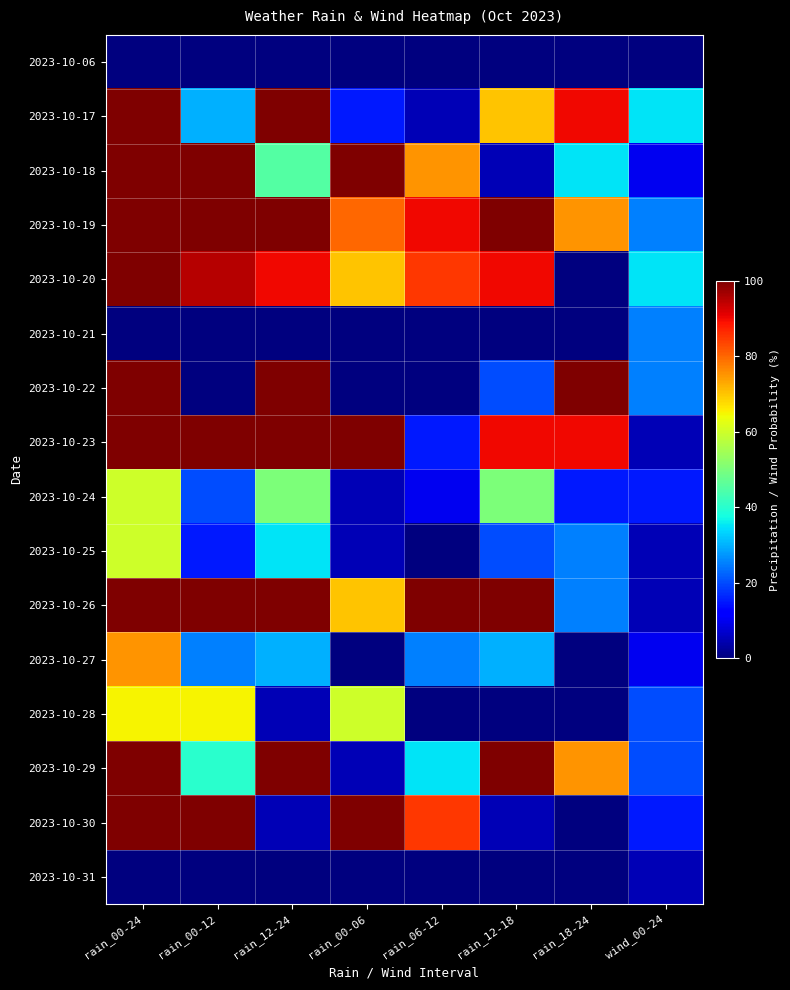

Reading left to right, transcribe all the data shown in this chart.

2023-10-06: rain_00-24=0	rain_00-12=0	rain_12-24=0	rain_00-06=0	rain_06-12=0	rain_12-18=0	rain_18-24=0	wind_00-24=0
2023-10-17: rain_00-24=100	rain_00-12=30	rain_12-24=100	rain_00-06=15	rain_06-12=5	rain_12-18=70	rain_18-24=90	wind_00-24=35
2023-10-18: rain_00-24=100	rain_00-12=100	rain_12-24=45	rain_00-06=100	rain_06-12=75	rain_12-18=5	rain_18-24=35	wind_00-24=10
2023-10-19: rain_00-24=100	rain_00-12=100	rain_12-24=100	rain_00-06=80	rain_06-12=90	rain_12-18=100	rain_18-24=75	wind_00-24=25
2023-10-20: rain_00-24=100	rain_00-12=95	rain_12-24=90	rain_00-06=70	rain_06-12=85	rain_12-18=90	rain_18-24=0	wind_00-24=35
2023-10-21: rain_00-24=0	rain_00-12=0	rain_12-24=0	rain_00-06=0	rain_06-12=0	rain_12-18=0	rain_18-24=0	wind_00-24=25
2023-10-22: rain_00-24=100	rain_00-12=0	rain_12-24=100	rain_00-06=0	rain_06-12=0	rain_12-18=20	rain_18-24=100	wind_00-24=25
2023-10-23: rain_00-24=100	rain_00-12=100	rain_12-24=100	rain_00-06=100	rain_06-12=15	rain_12-18=90	rain_18-24=90	wind_00-24=5
2023-10-24: rain_00-24=60	rain_00-12=20	rain_12-24=50	rain_00-06=5	rain_06-12=10	rain_12-18=50	rain_18-24=15	wind_00-24=15
2023-10-25: rain_00-24=60	rain_00-12=15	rain_12-24=35	rain_00-06=5	rain_06-12=0	rain_12-18=20	rain_18-24=25	wind_00-24=5
2023-10-26: rain_00-24=100	rain_00-12=100	rain_12-24=100	rain_00-06=70	rain_06-12=100	rain_12-18=100	rain_18-24=25	wind_00-24=5
2023-10-27: rain_00-24=75	rain_00-12=25	rain_12-24=30	rain_00-06=0	rain_06-12=25	rain_12-18=30	rain_18-24=0	wind_00-24=10
2023-10-28: rain_00-24=65	rain_00-12=65	rain_12-24=5	rain_00-06=60	rain_06-12=0	rain_12-18=0	rain_18-24=0	wind_00-24=20
2023-10-29: rain_00-24=100	rain_00-12=40	rain_12-24=100	rain_00-06=5	rain_06-12=35	rain_12-18=100	rain_18-24=75	wind_00-24=20
2023-10-30: rain_00-24=100	rain_00-12=100	rain_12-24=5	rain_00-06=100	rain_06-12=85	rain_12-18=5	rain_18-24=0	wind_00-24=15
2023-10-31: rain_00-24=0	rain_00-12=0	rain_12-24=0	rain_00-06=0	rain_06-12=0	rain_12-18=0	rain_18-24=0	wind_00-24=5